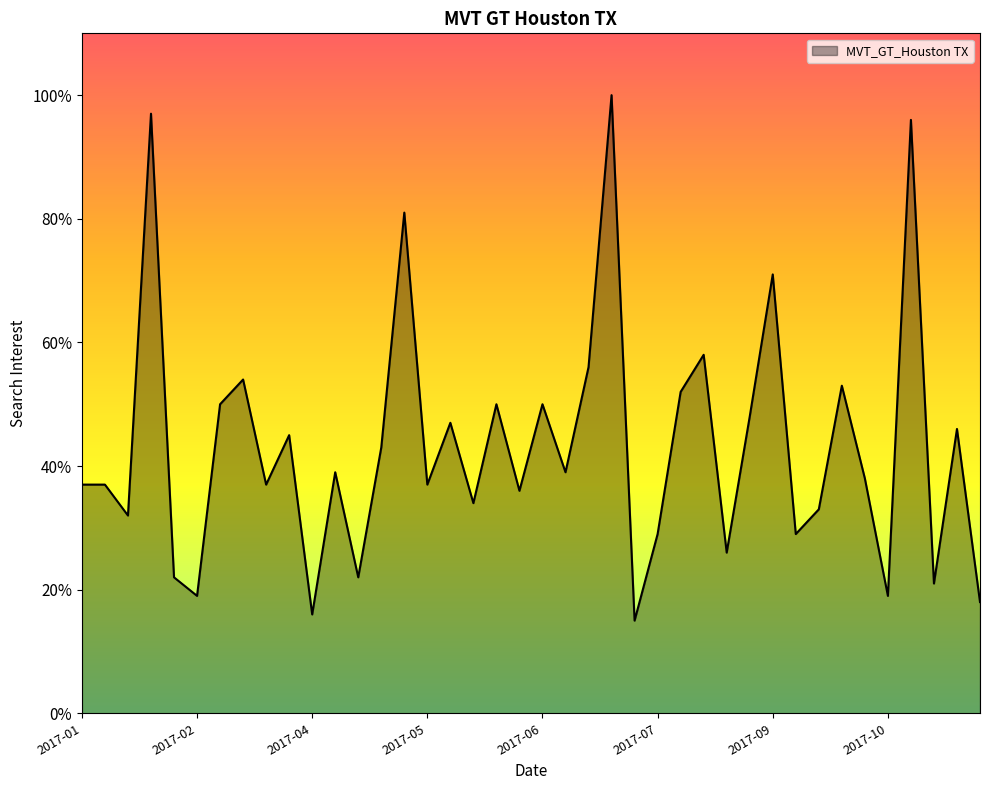

What is the smallest value displayed?

15